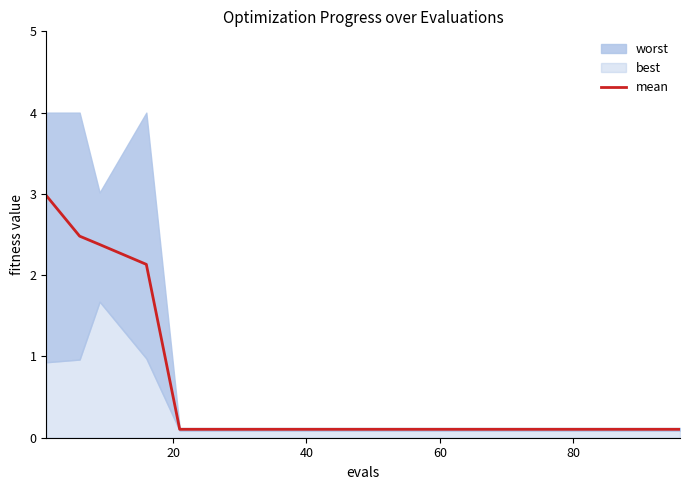

What is the sum of all values?

11.6